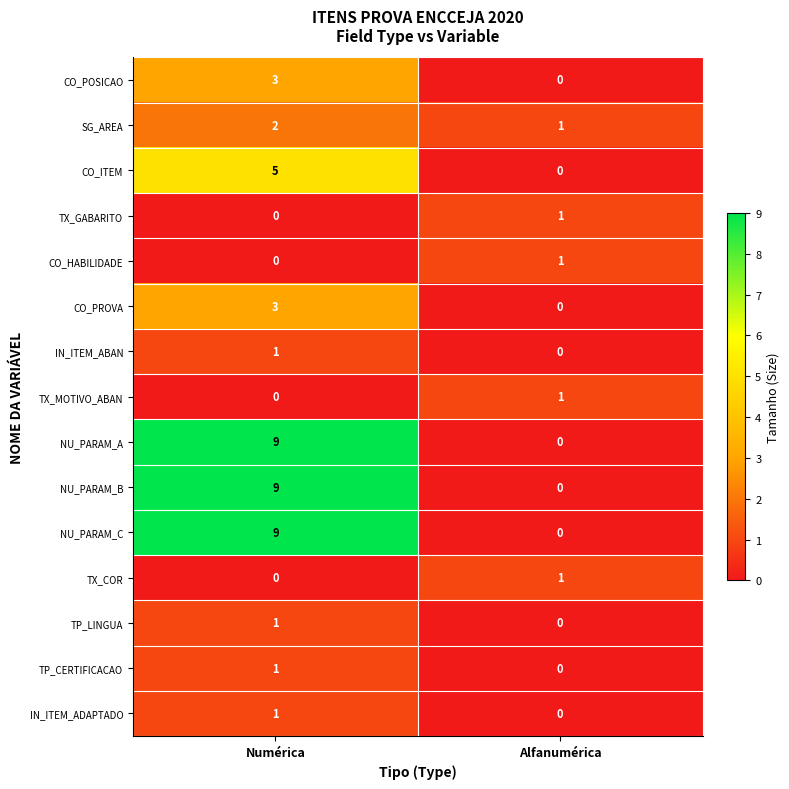

What is the sum of the NU_PARAM_B values at Alfanumérica and Numérica?

9